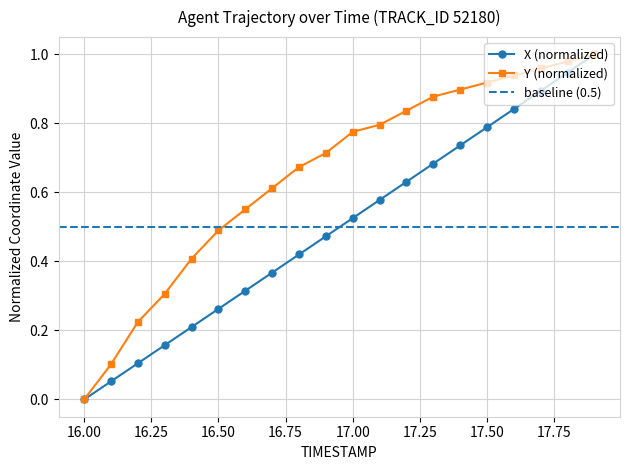

What is the total value across all series at 17.5?

1.7